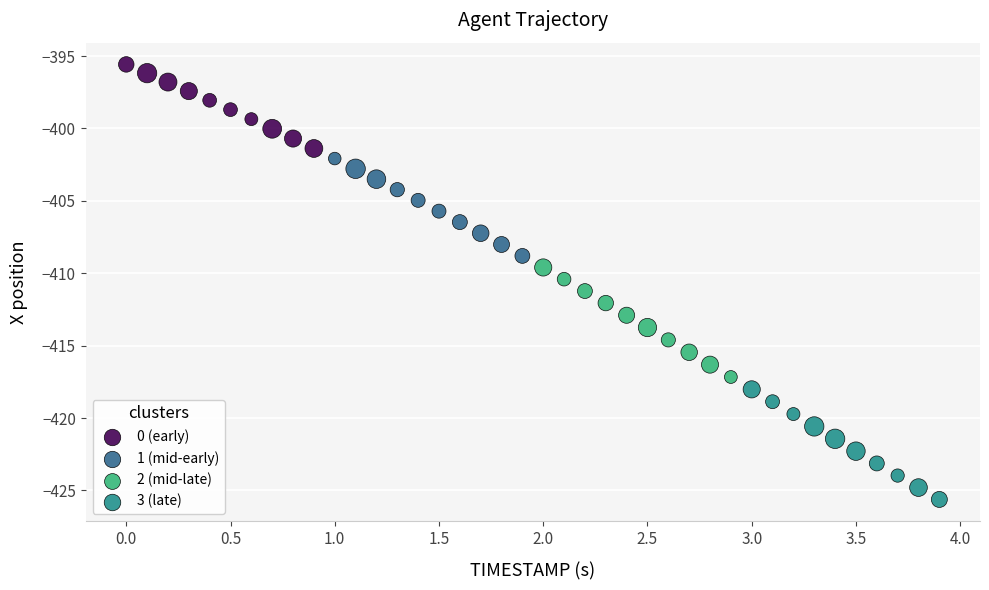

Which series reaches the minimum Y coordinate?

3 (late)